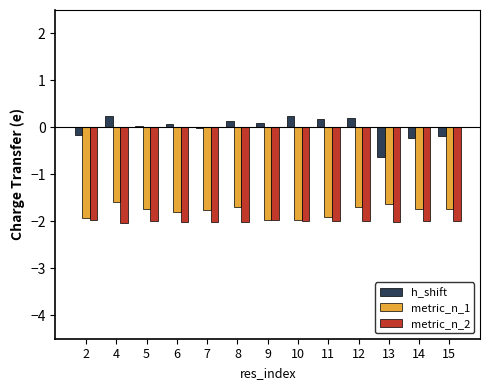

How many groups of bars are there?

13